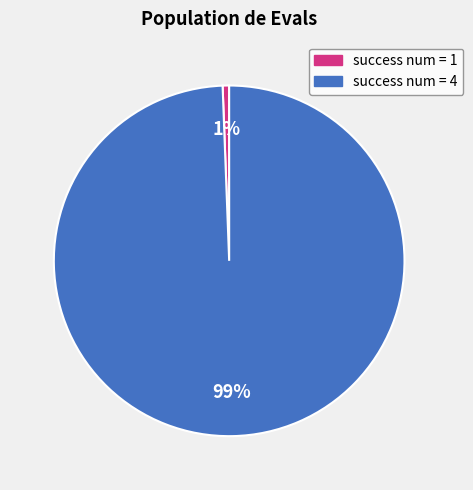

Combined, do success num = 4 and success num = 1 account for over 50%?

Yes